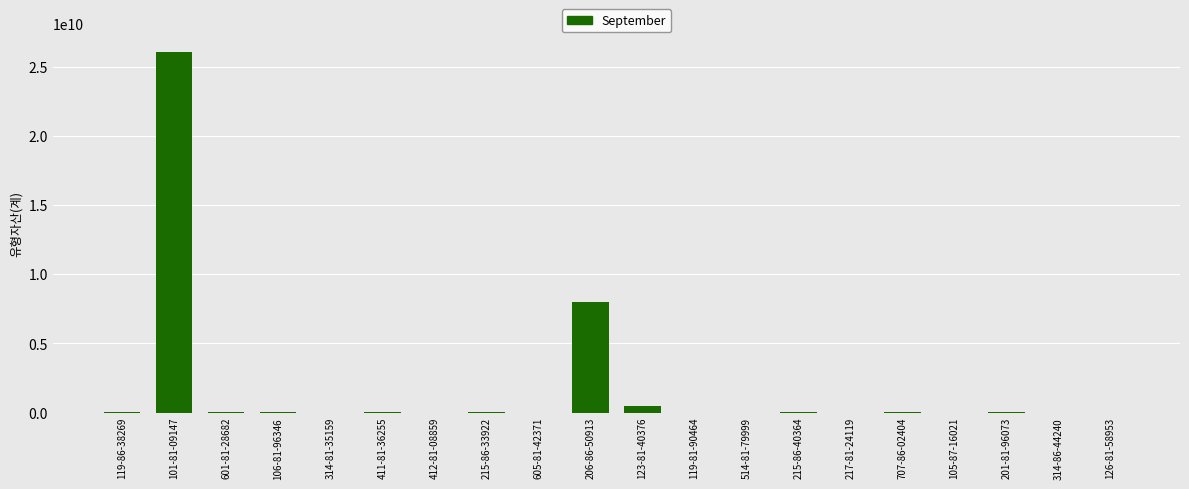

The value at 206-86-50913 is 7969895248. True or false?

True